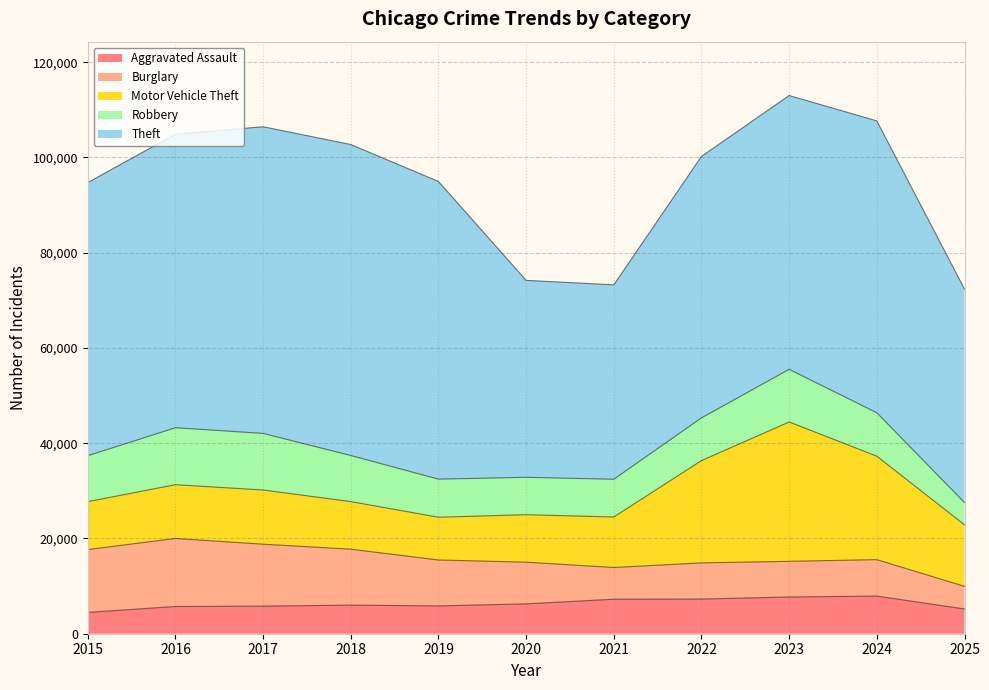

How many intersections are there between Aggravated Assault and Robbery?

1